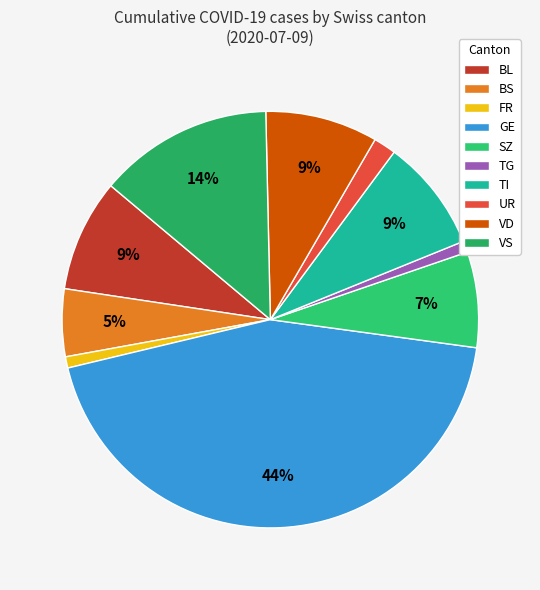

Which has a higher value, GE or FR?

GE